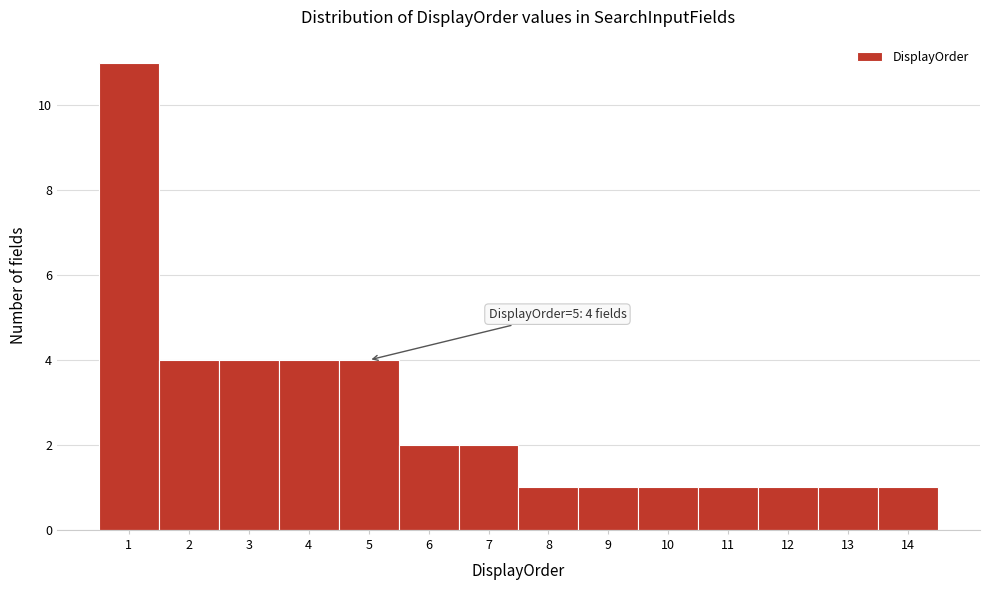

Which range on the x-axis has the tallest bar?

0.5 to 1.5